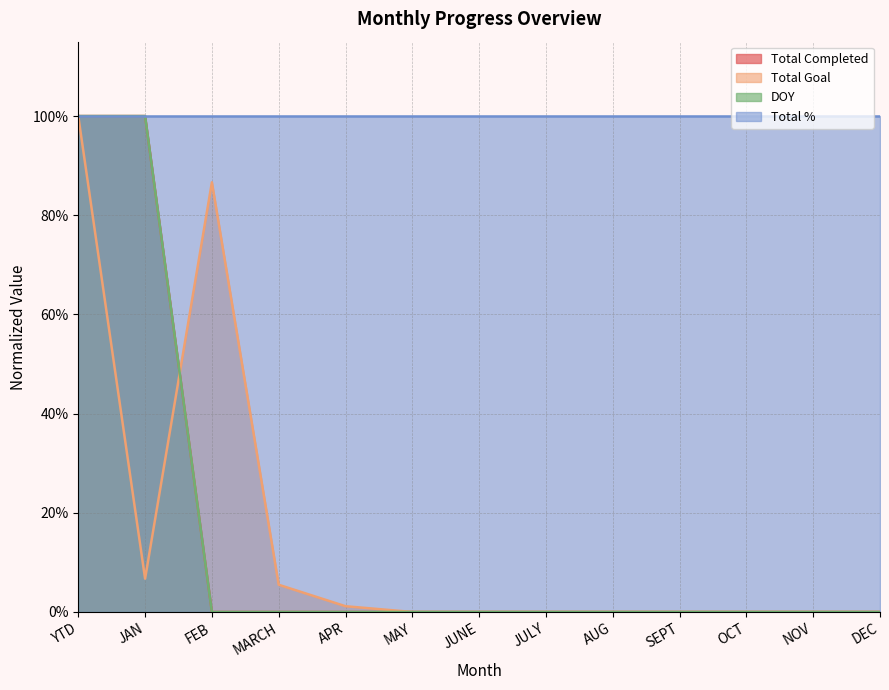

Does the chart display data point markers on the line(s)?

No